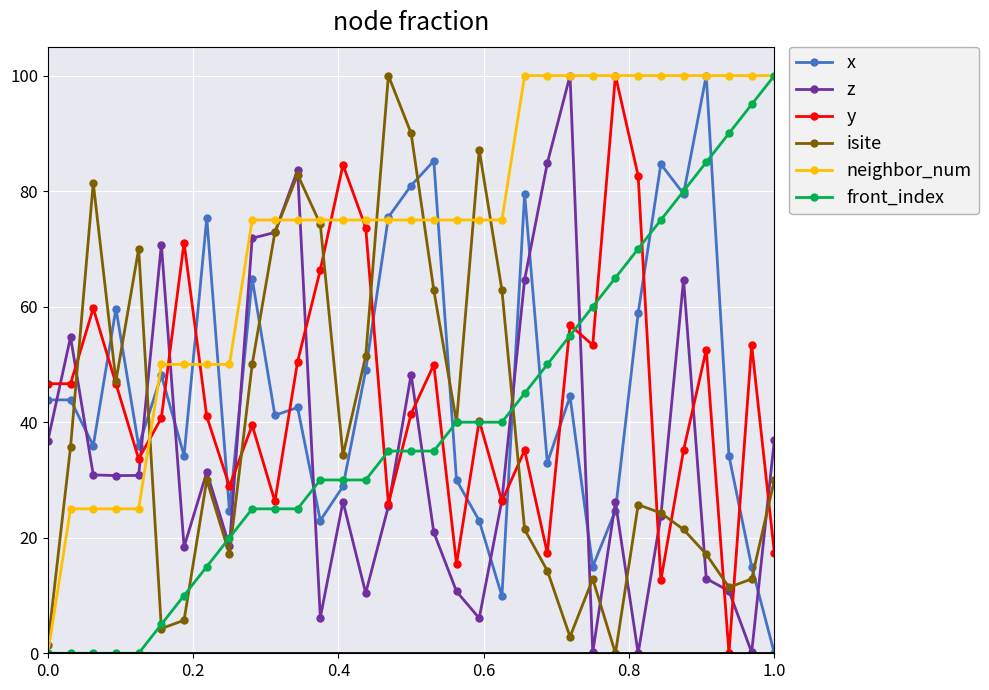

What are all the series names shown in the legend?

x, z, y, isite, neighbor_num, front_index